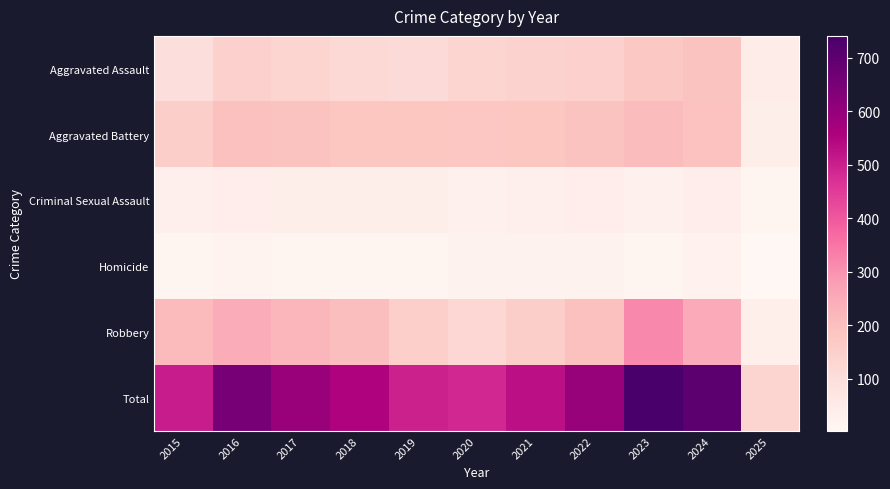

Which series has the largest range (max minus min)?

Total